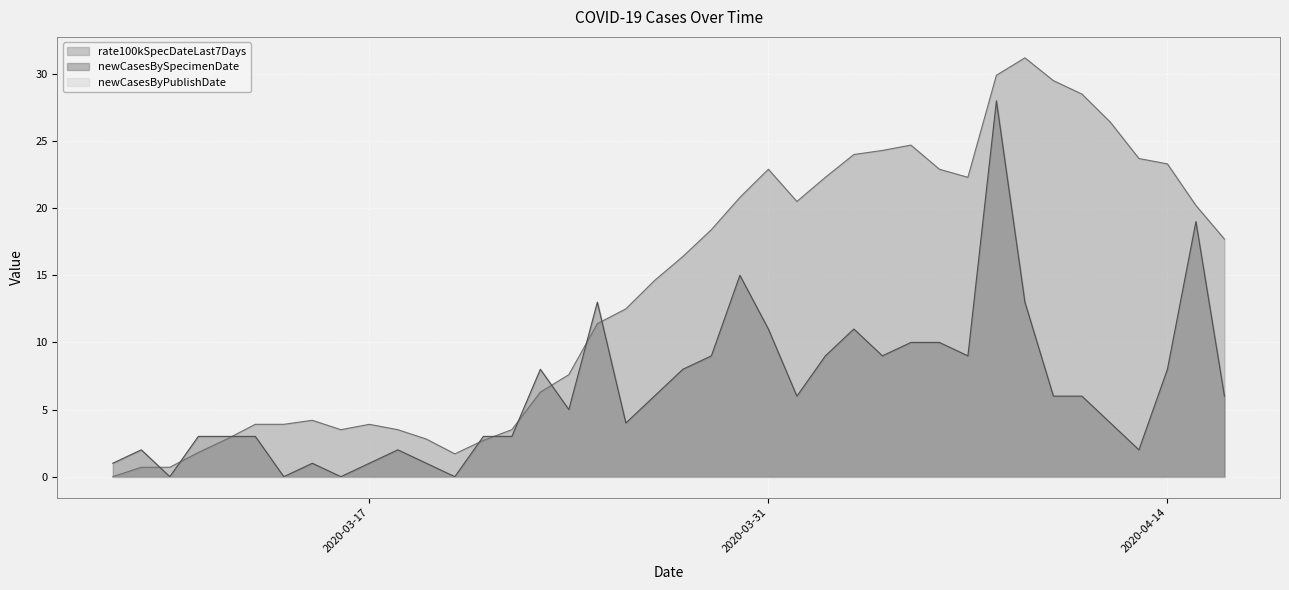

The newCasesBySpecimenDate series shows 1.7 at 2020-03-15. True or false?

False